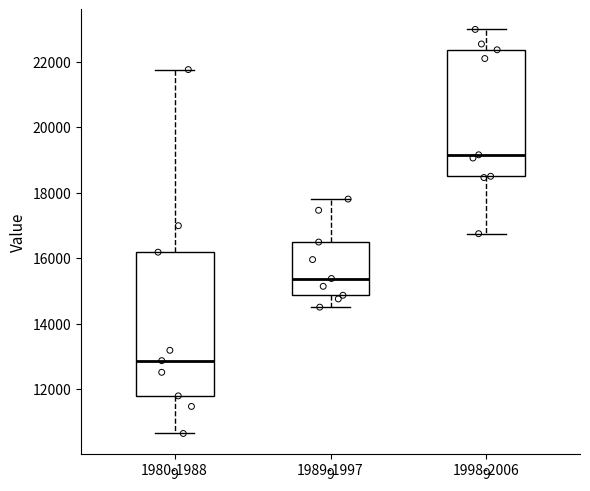

Comparing the boxes themselves (not the whiskers), which one is the tallest?

1980-1988